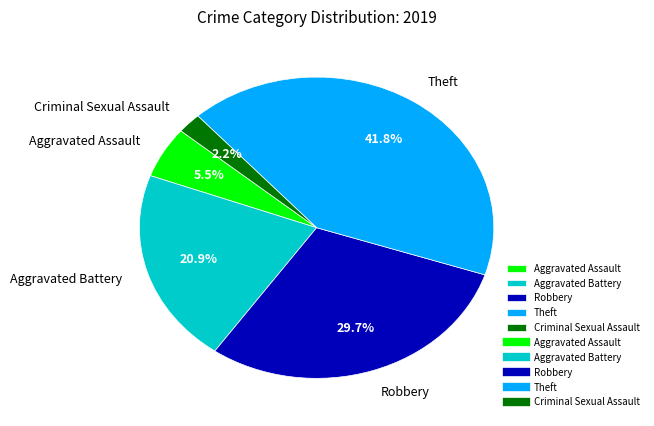

To the nearest percent, what portion does Theft represent?

42%